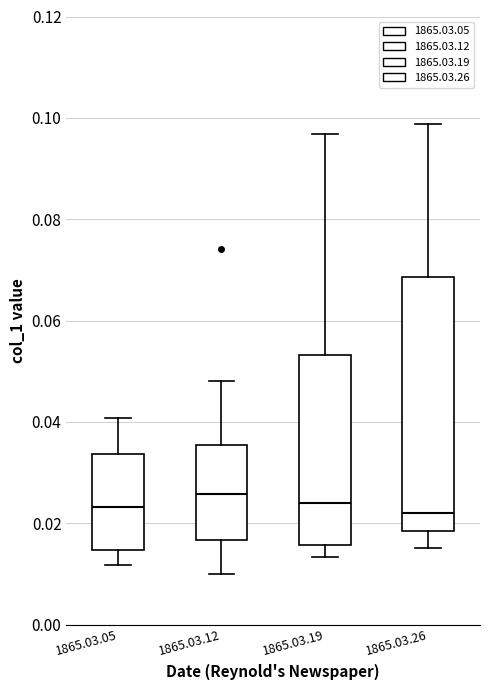

Where is the upper edge of the box for 1865.03.12 on the y-axis? The values are not printed on the chart, so give them approximately, as read against the axis.

0.036